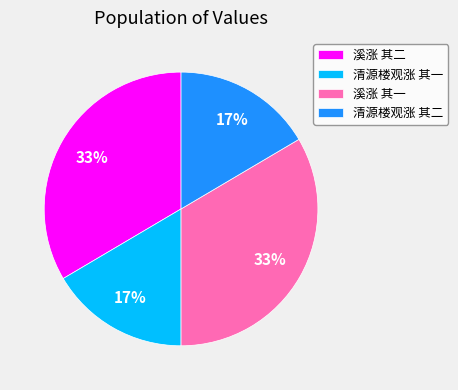

To the nearest percent, what portion does 清源楼观涨 其一 represent?

17%